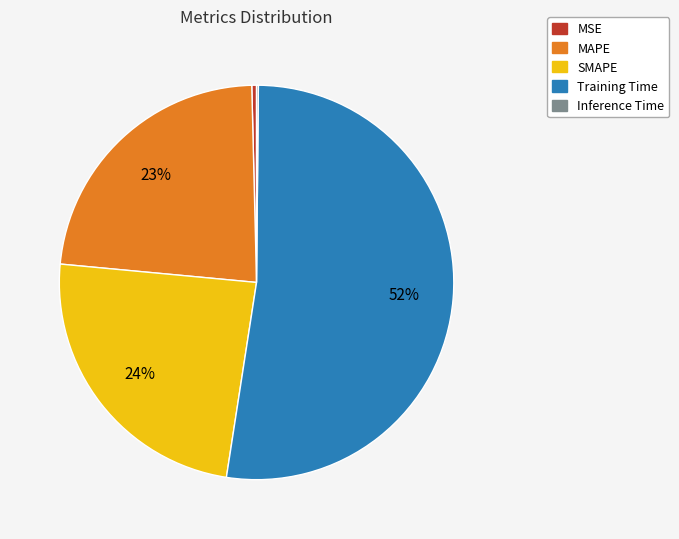

To the nearest percent, what is the difference between the MAPE and SMAPE slice percentages?

1%